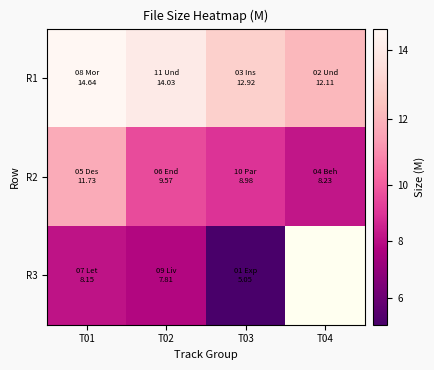

At which label is R2 closest to 9?

T03